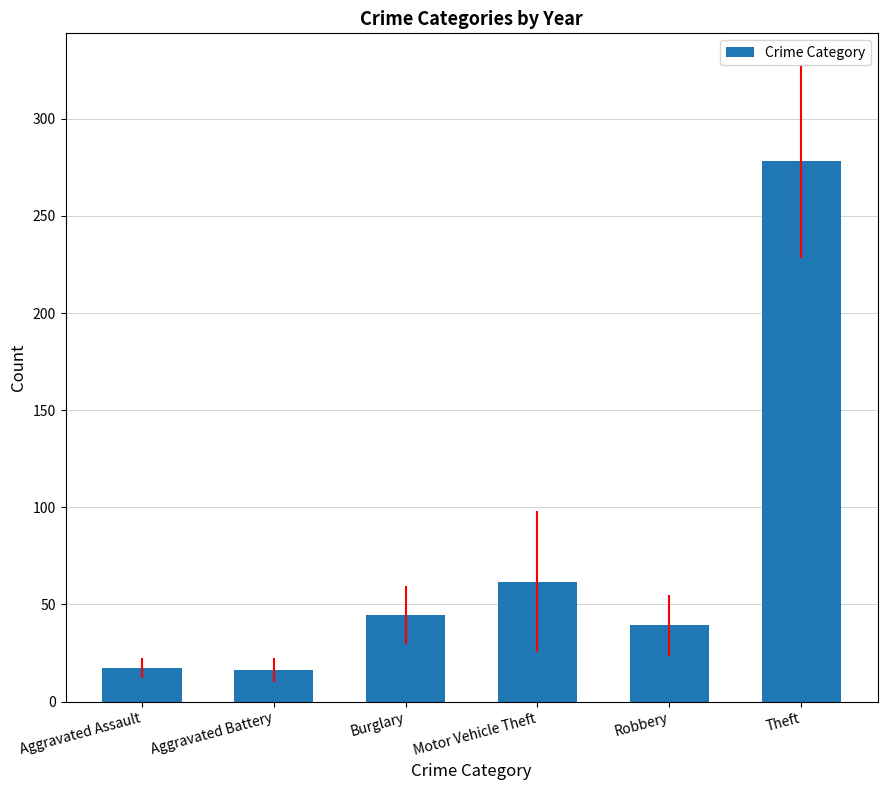

Approximately how many times larger is the value at Aggravated Battery compared to Burglary?

0.4